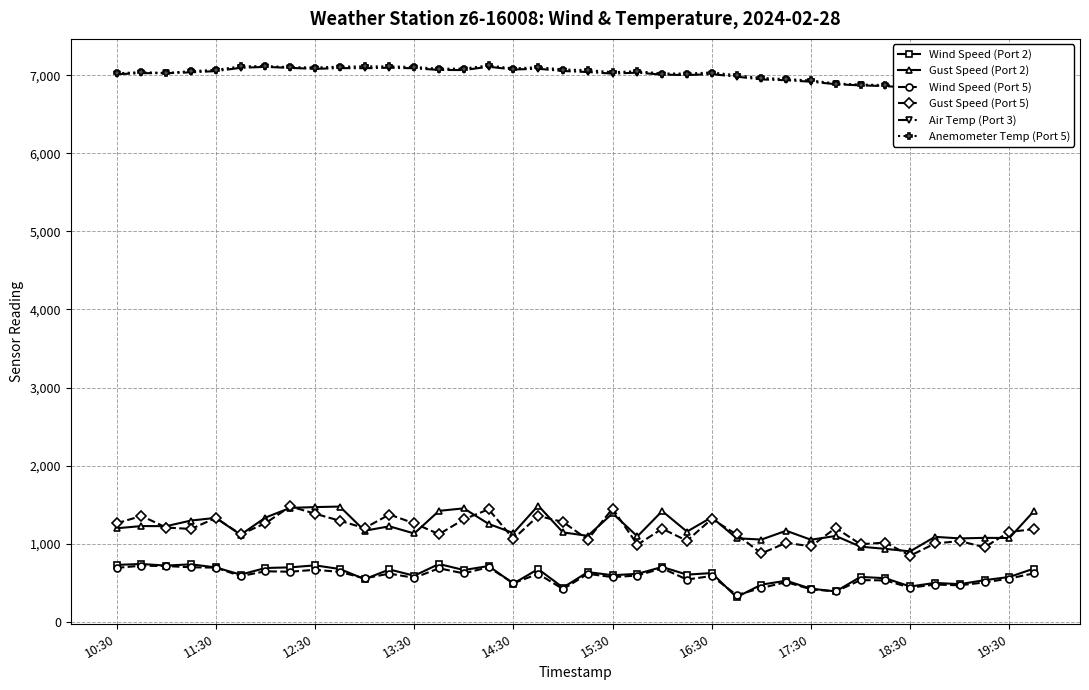

What is the sum of the Anemometer Temp (Port 5) values at 20 and 31?

13913